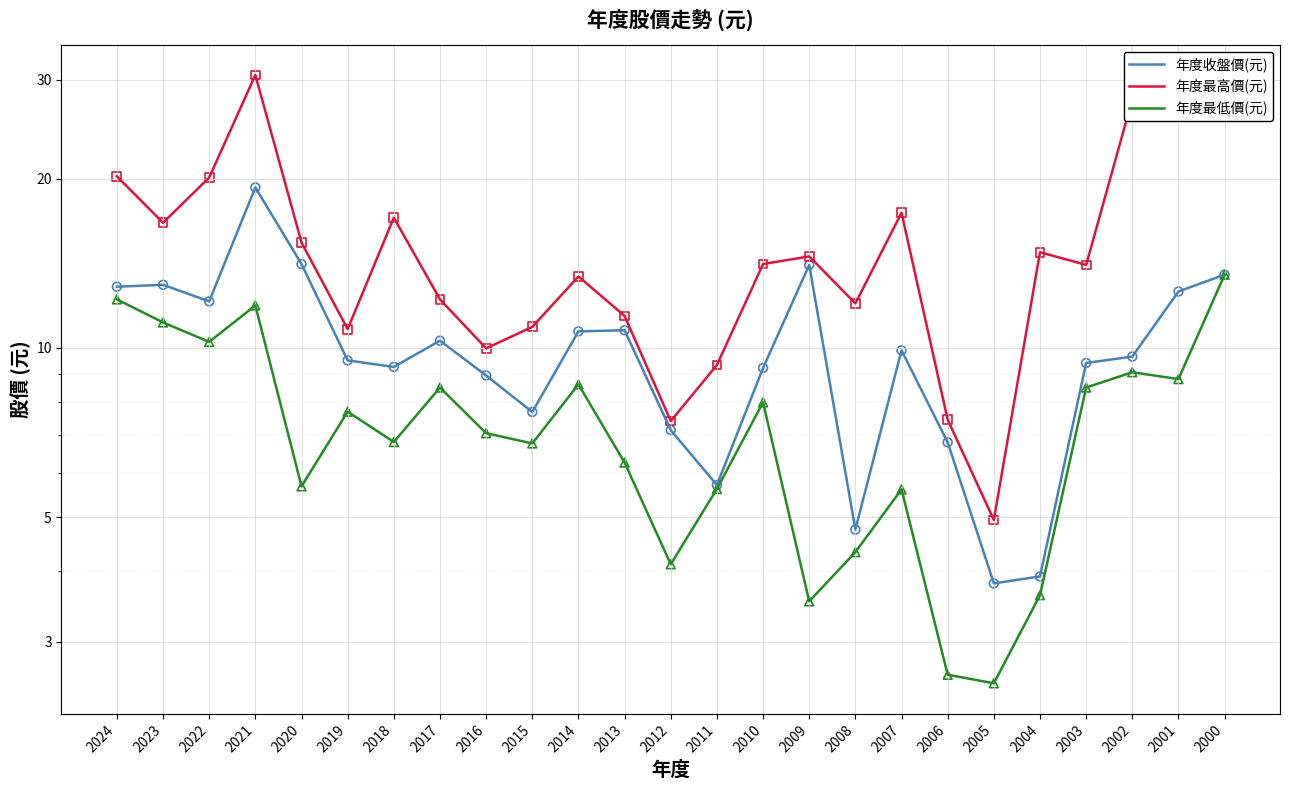

At how many categories does at least one series exceed 5?

24